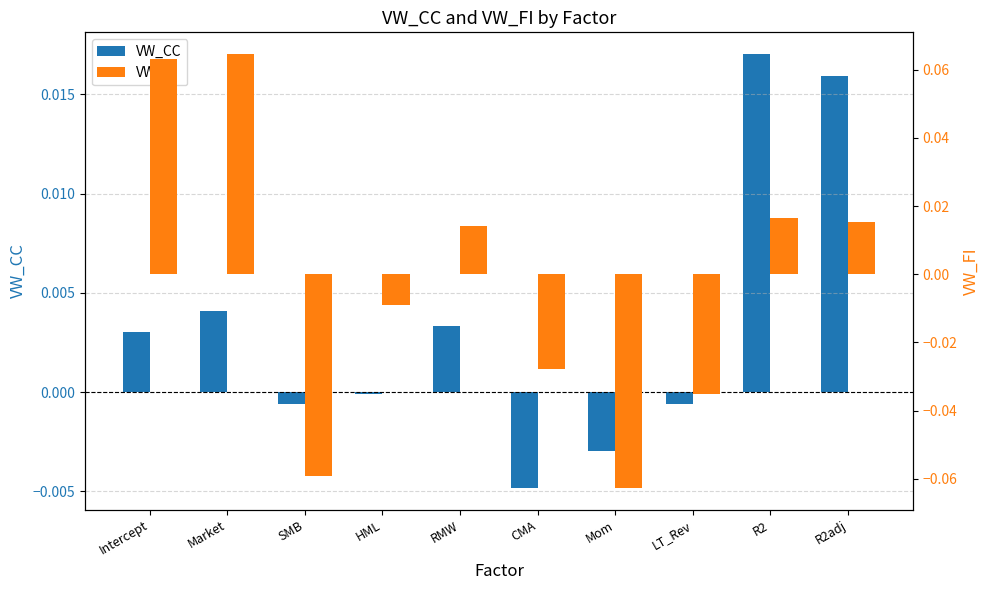

How many data points in VW_CC are above 0?

5